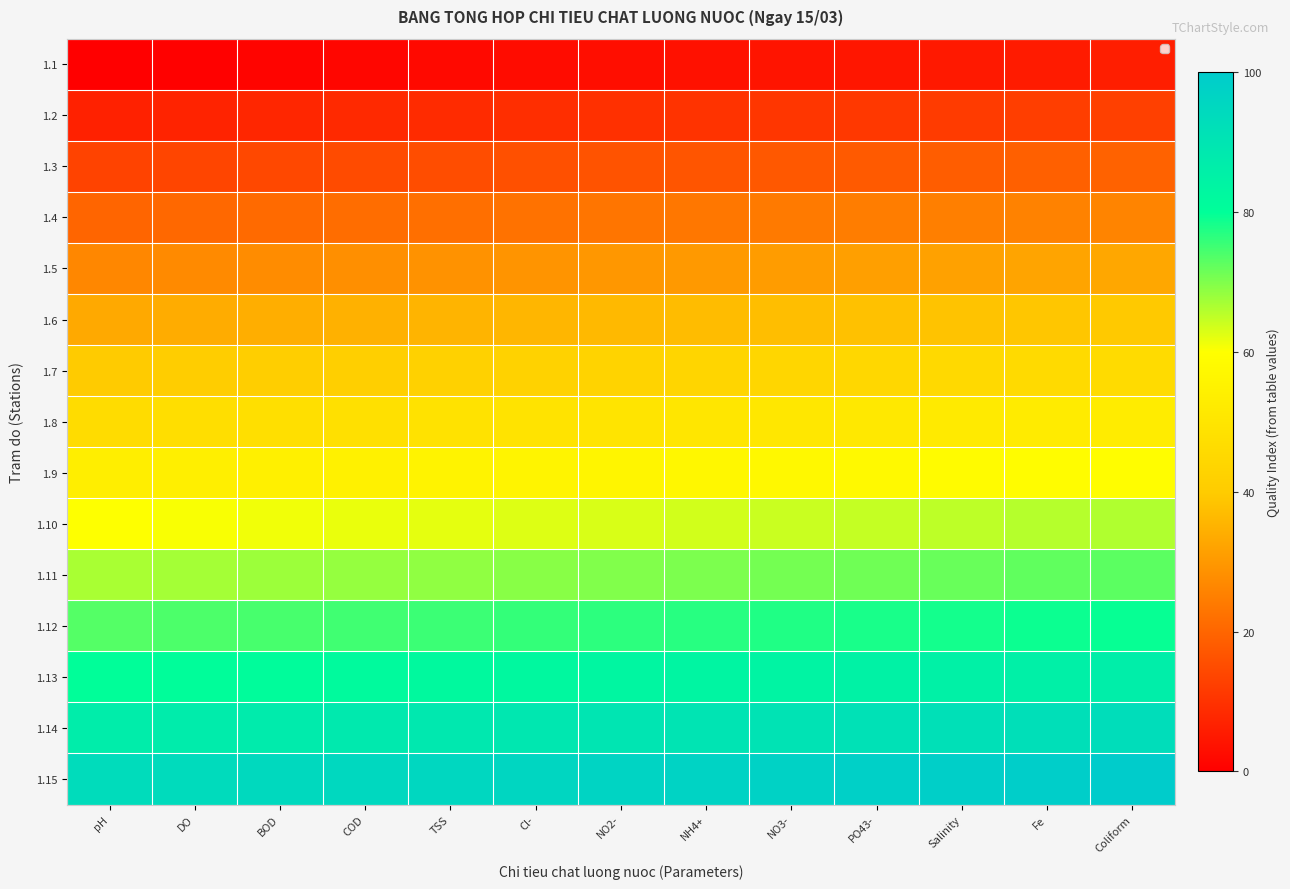

Rank the series by their maximum value, from highest to lowest.

1.15, 1.14, 1.13, 1.12, 1.11, 1.10, 1.9, 1.8, 1.7, 1.6, 1.5, 1.4, 1.3, 1.2, 1.1